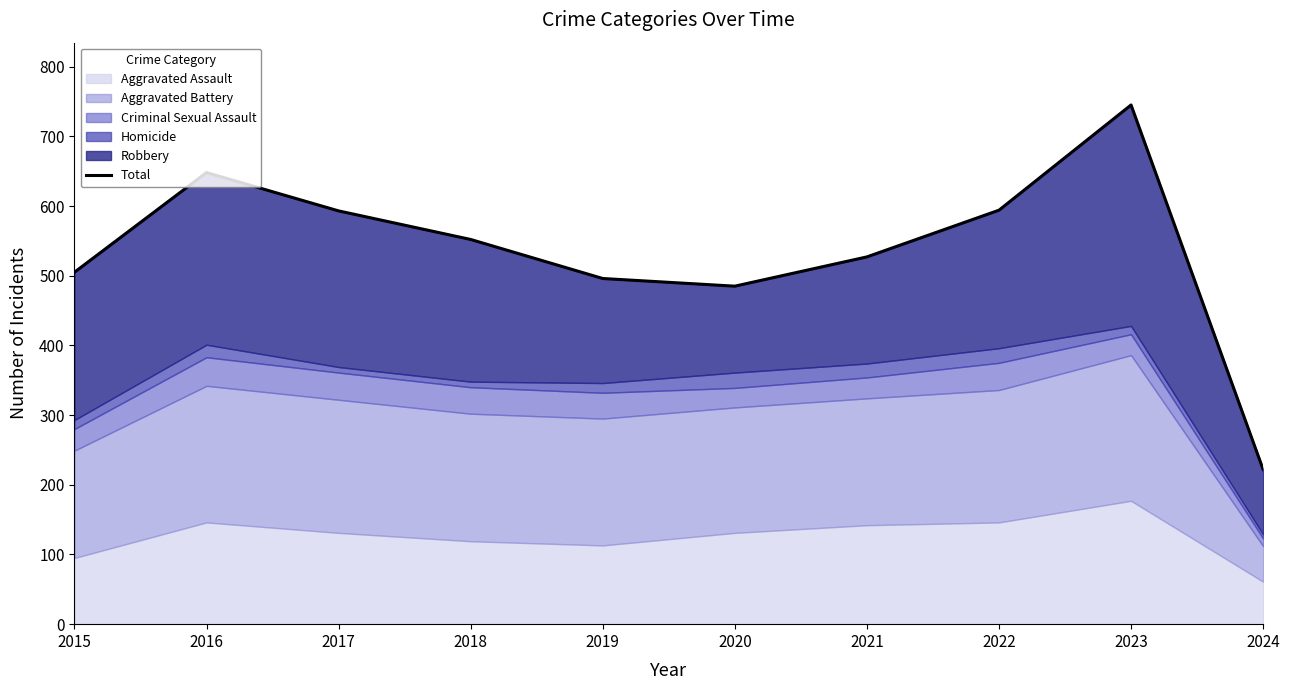

What is the change in value from 2018 to 2023?

+193